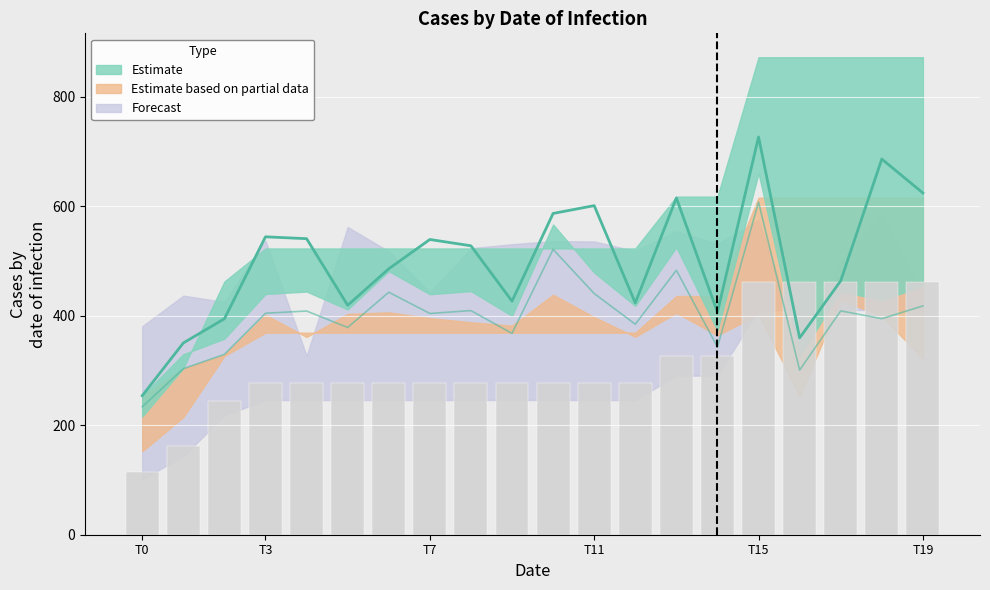

Is the value of Estimate_high at 11 greater than the value of Estimate_mid at 13?

No